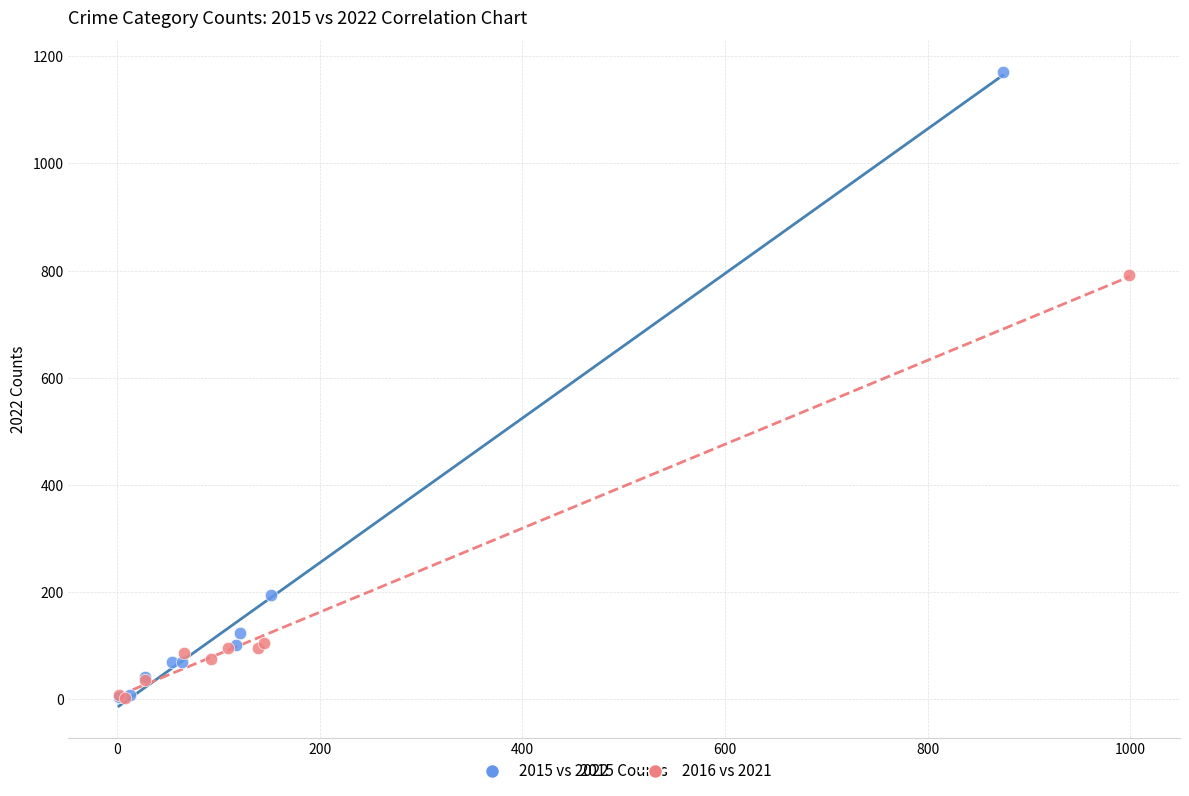

Which series contains the highest Y value?

2015 vs 2022